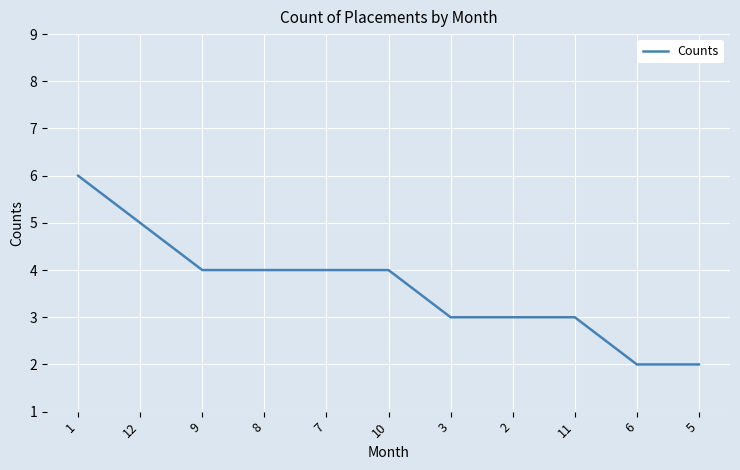

Is this an area chart (filled region under the line)?

No